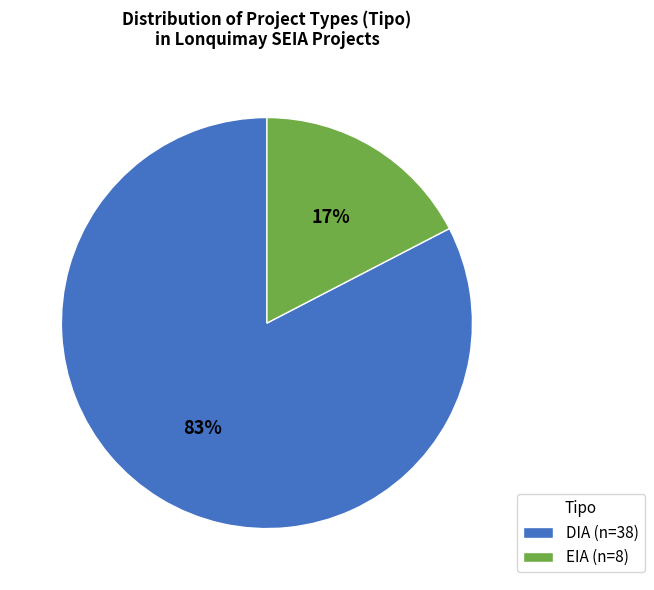

Does DIA account for over 50% of the chart?

Yes